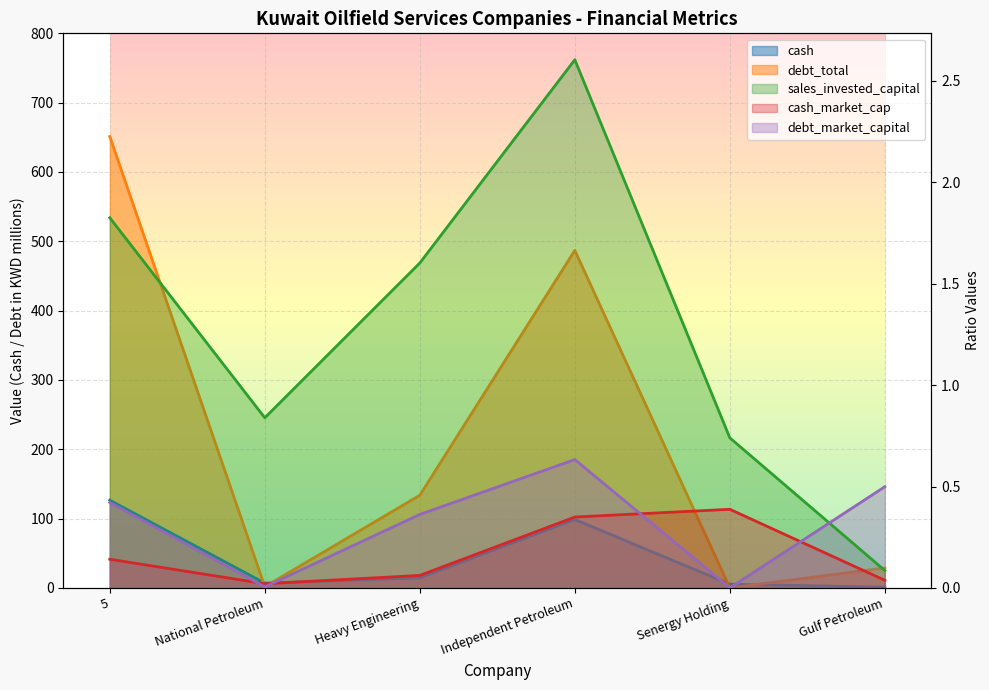

Which series changed the most between Heavy Engineering and Senergy Holding?

debt_total